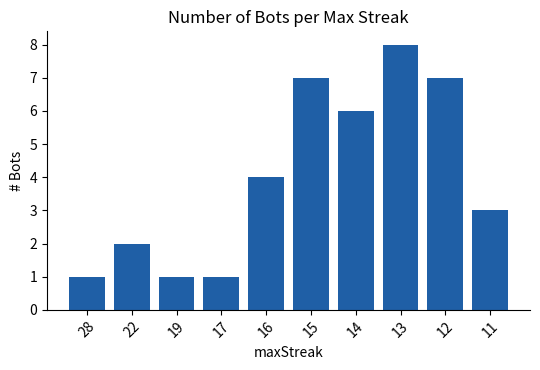

At which label is the value closest to 4?

16